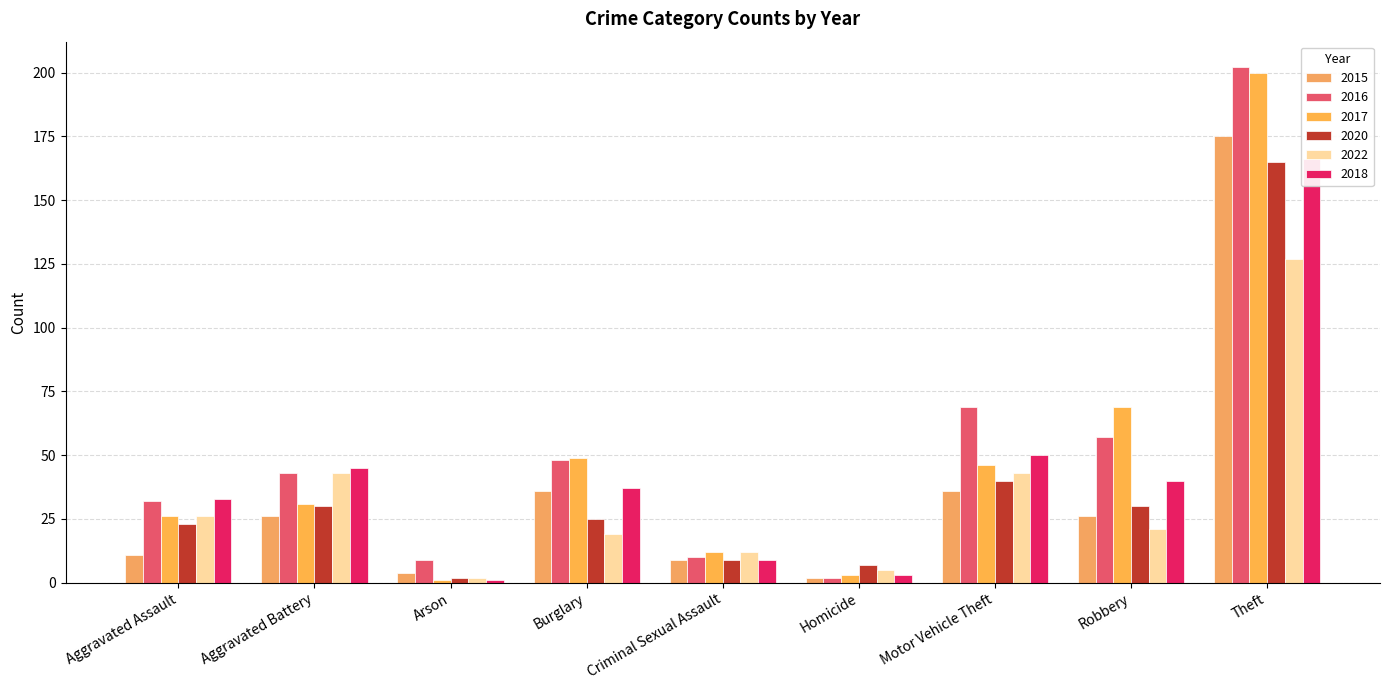

What is the difference between the highest and lowest values at Theft?

75